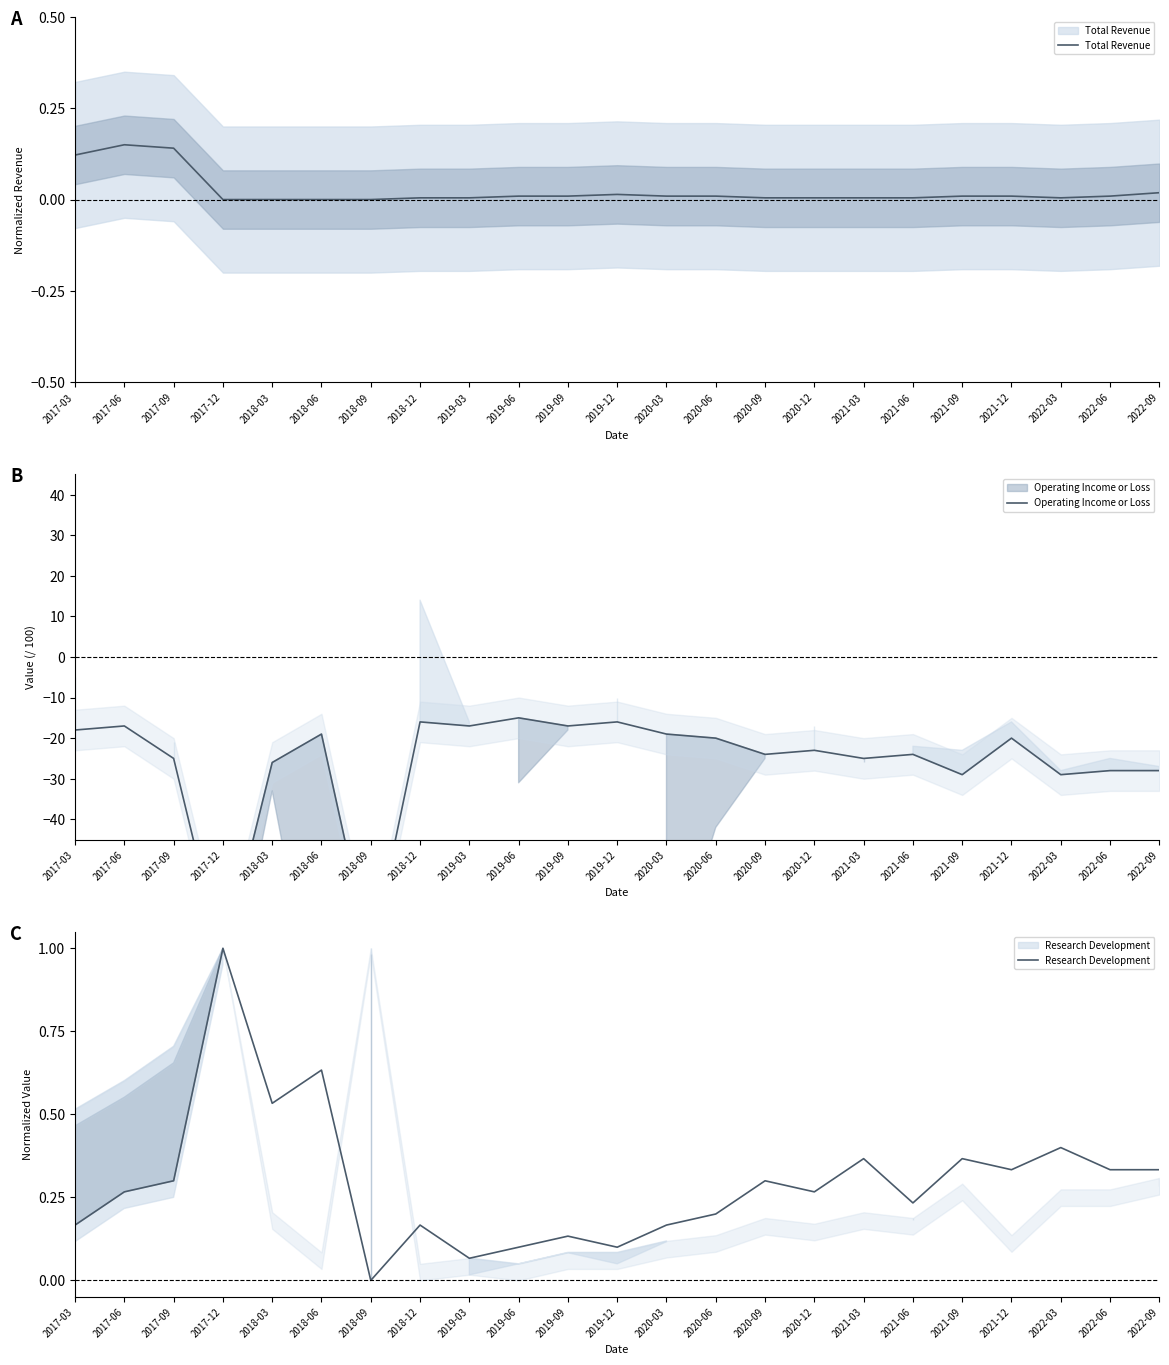

How many interior local valleys does the Operating Income or Loss series have?

8